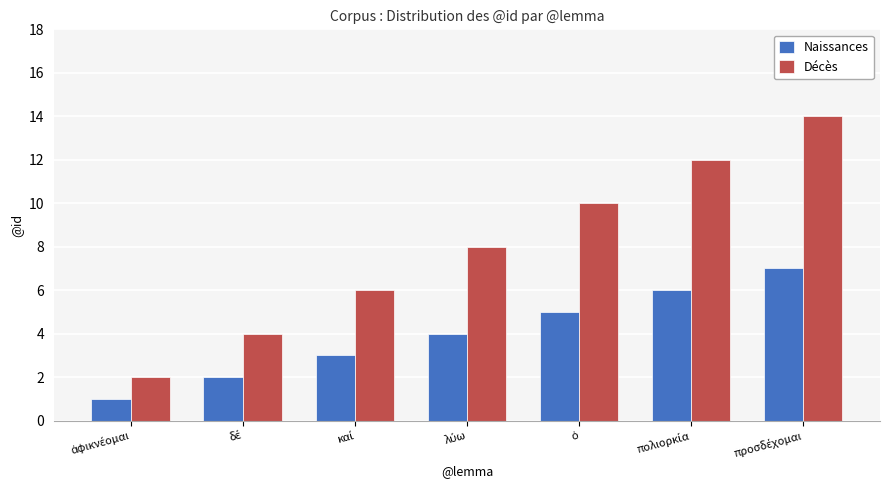

Reading right to left, extract all data points from this chart.

Naissances: 7	6	5	4	3	2	1
Décès: 14	12	10	8	6	4	2